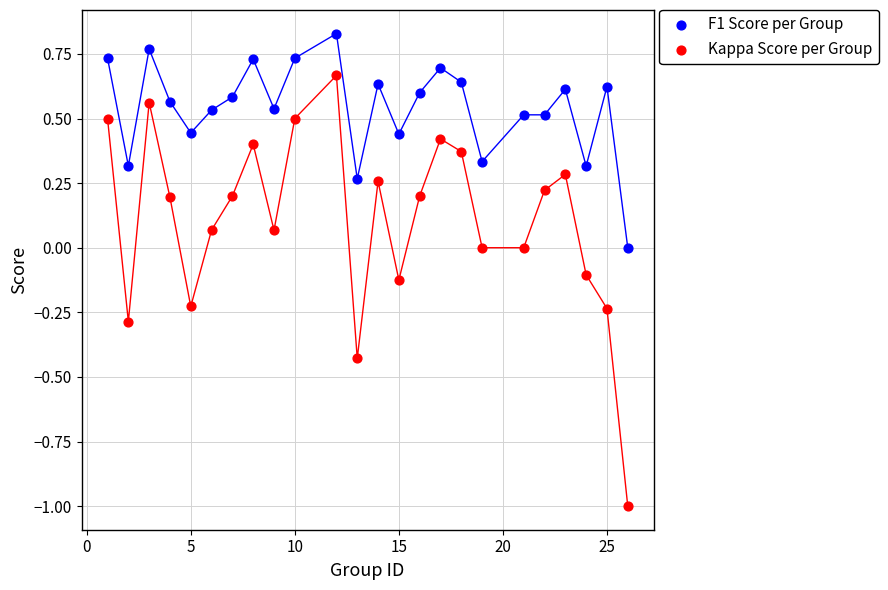

What are all the series names shown in the legend?

F1 Score per Group, Kappa Score per Group